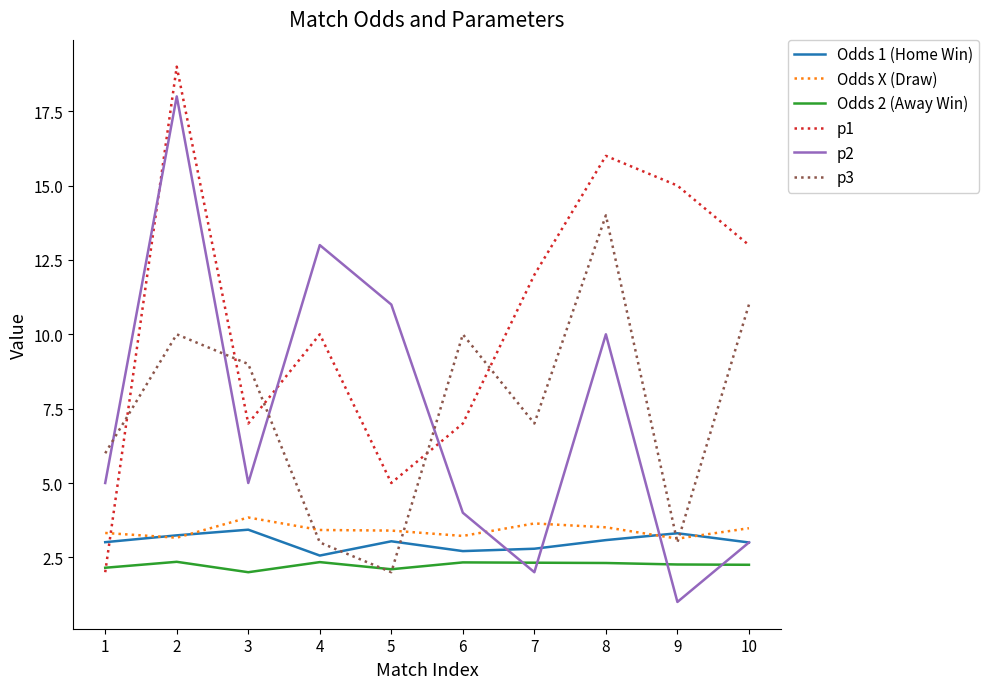

At which category does Odds 2 (Away Win) reach its first local valley?

3